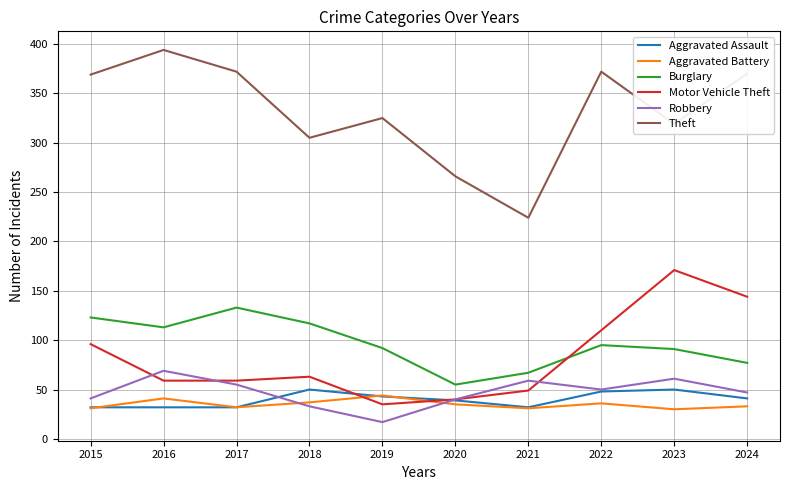

True or false: Aggravated Battery has a value of 50 at 2021.

False